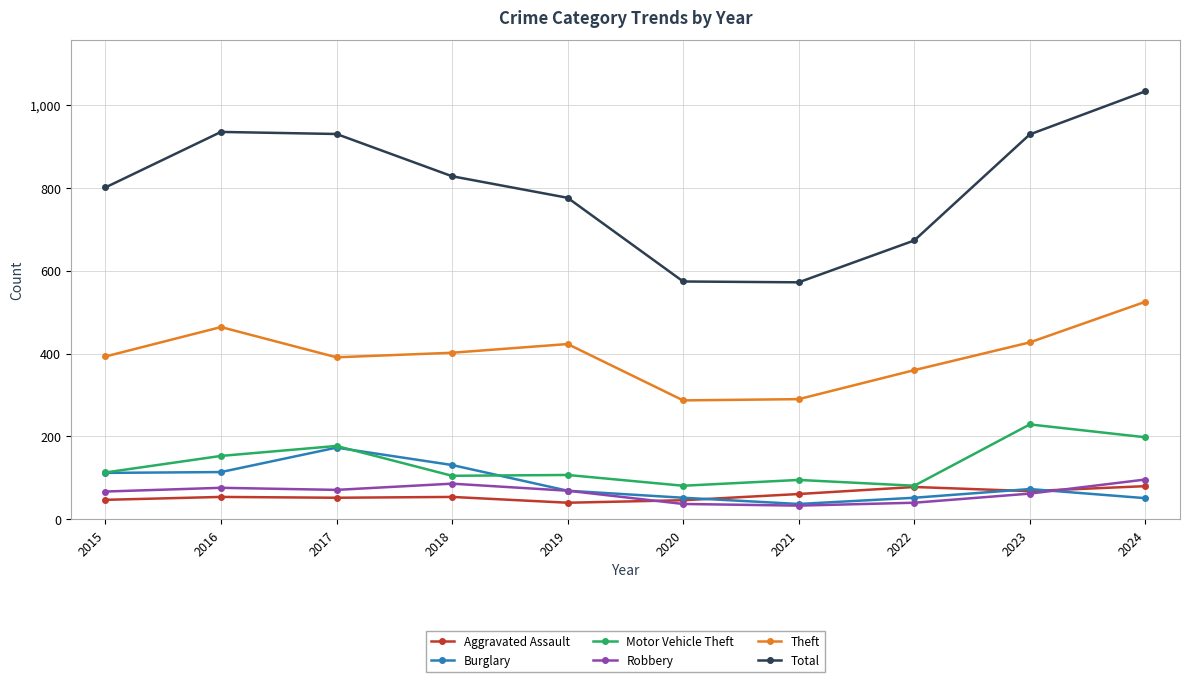

What is the sum of the Motor Vehicle Theft values at 2021 and 2016?

248